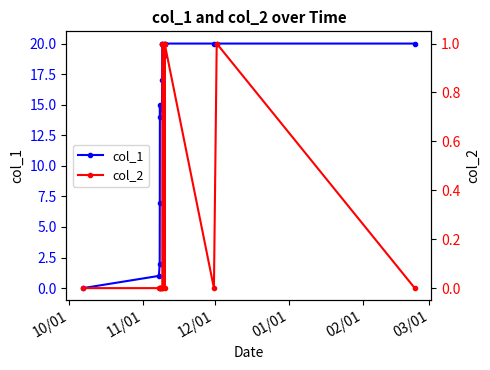

Rank the series by their average value, from lowest to highest.

col_2, col_1